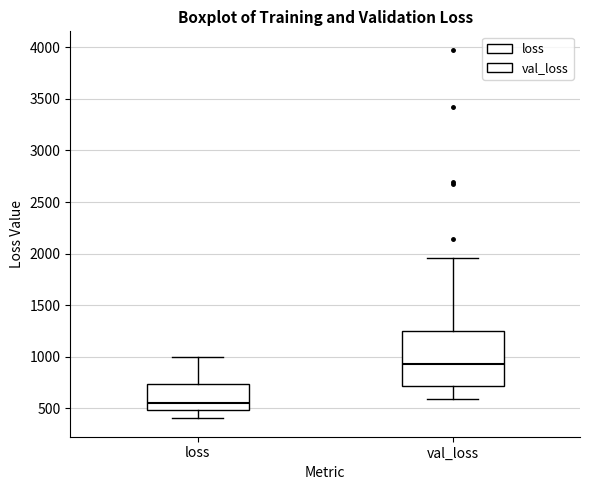

Comparing the boxes themselves (not the whiskers), which one is the tallest?

val_loss